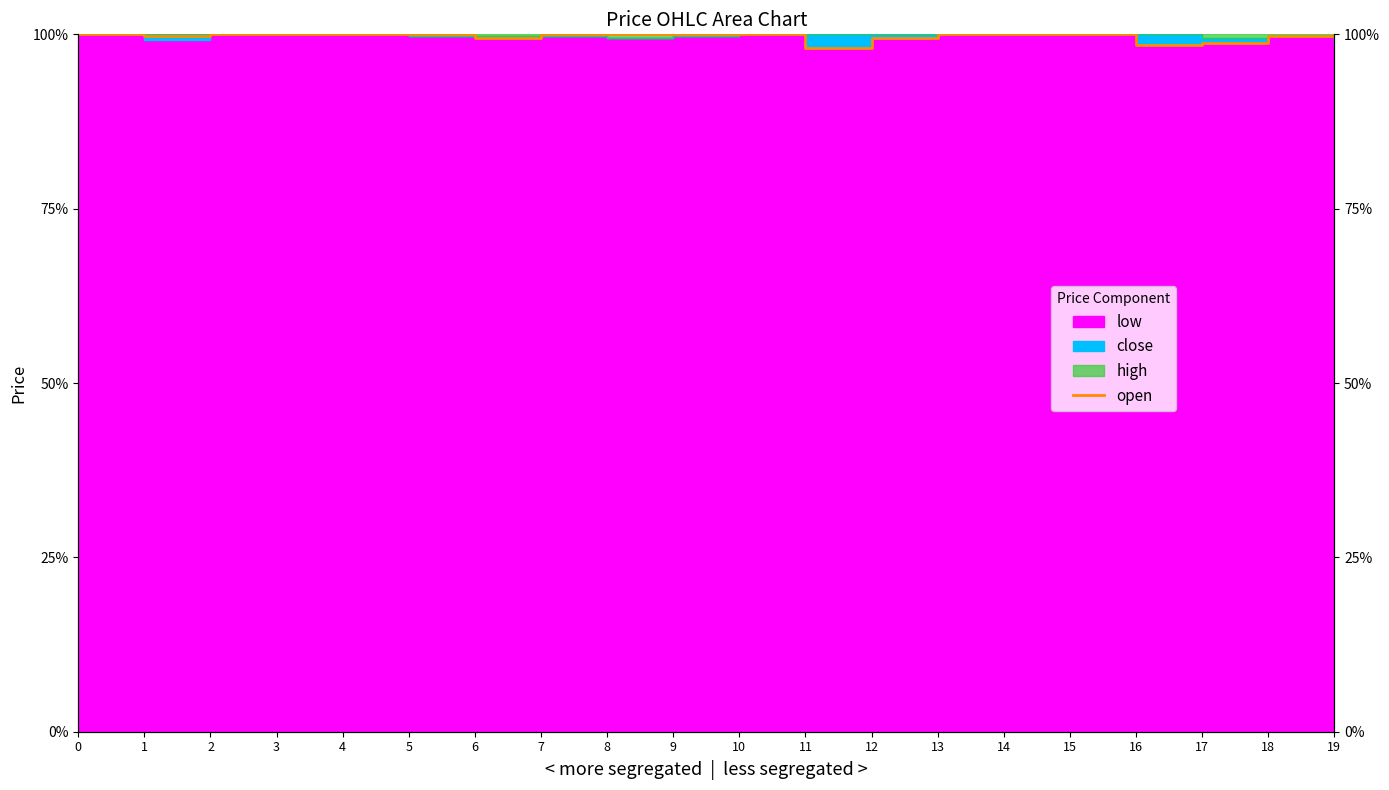

Where is the data nearest to the value 98?

11